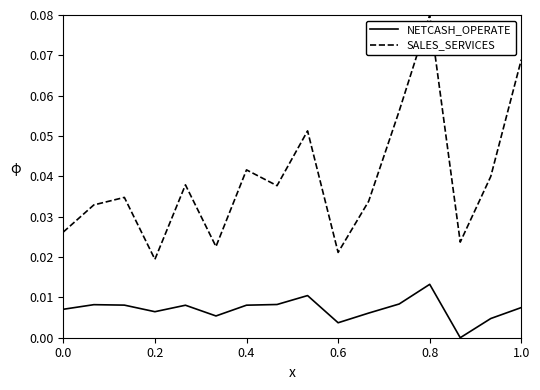

Which series has the widest spread of values?

SALES_SERVICES